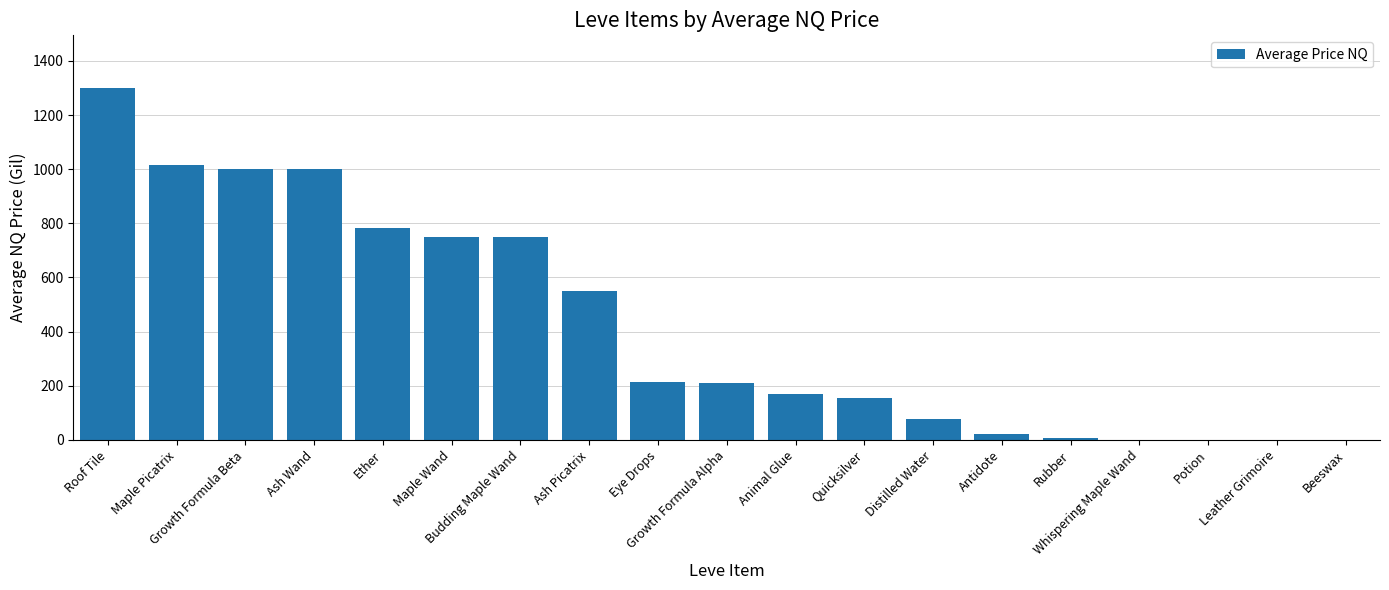

Between Rubber and Maple Picatrix, which is larger?

Maple Picatrix